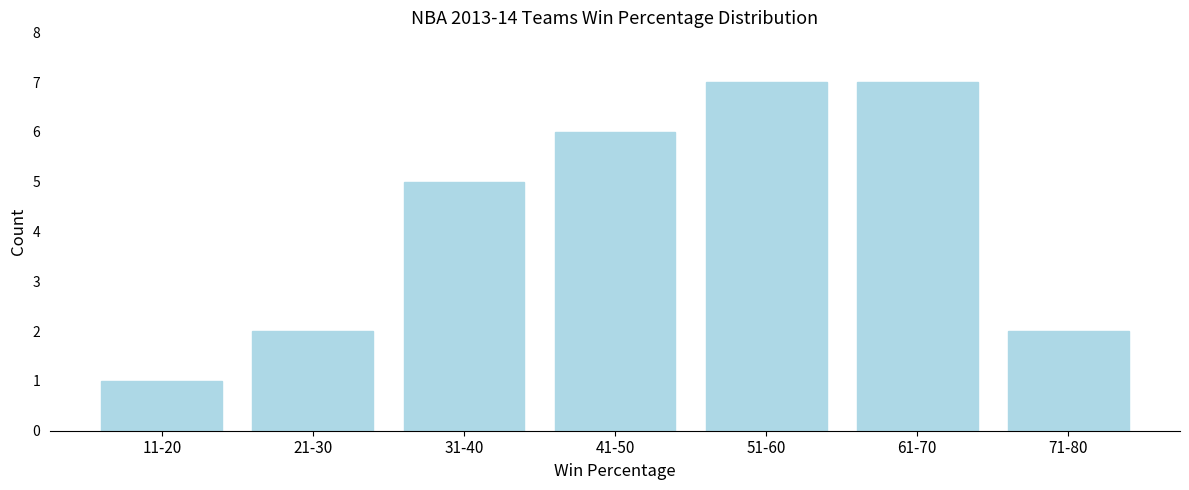

Reading left to right, what are all the values shown in this chart?

11-20=1	21-30=2	31-40=5	41-50=6	51-60=7	61-70=7	71-80=2